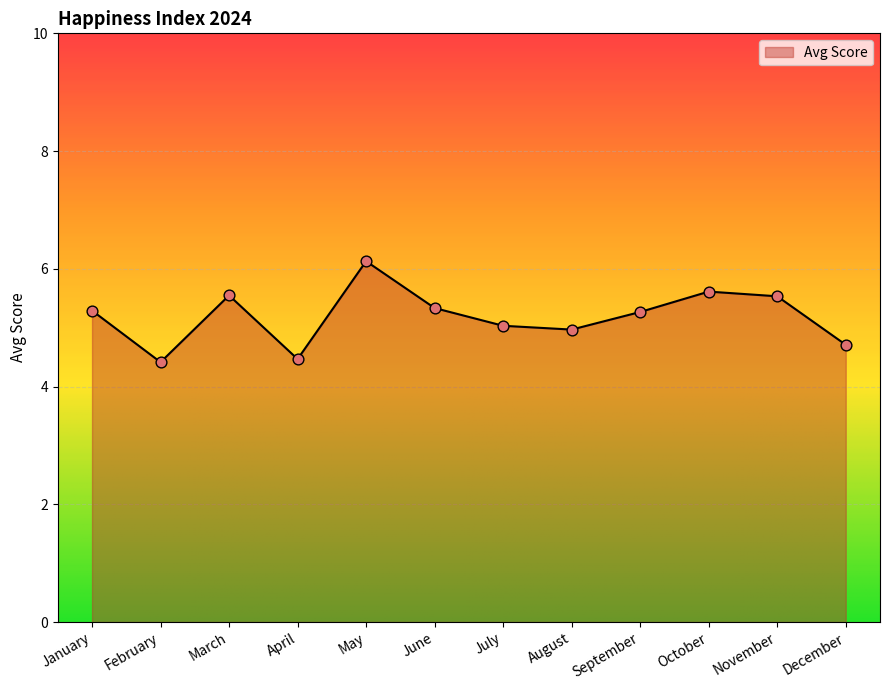

What is the change in value from April to November?

+1.1